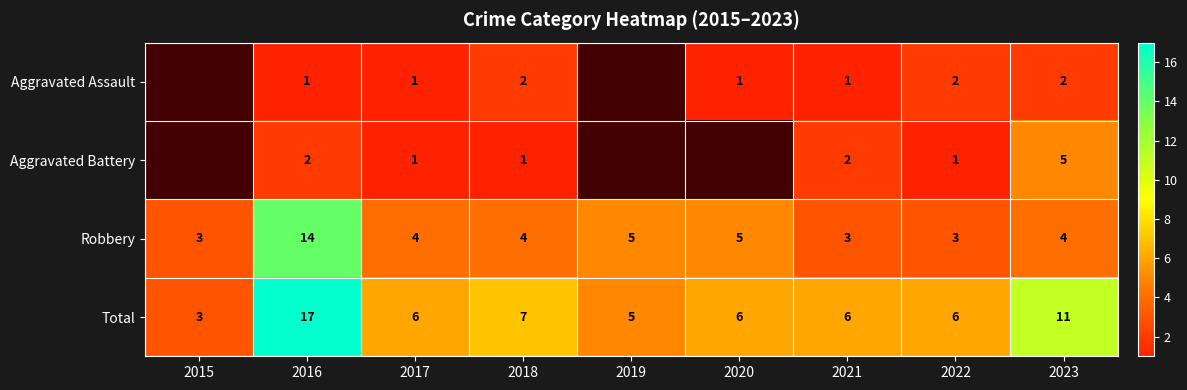

What is the difference between the maximum and second lowest values in the Total series?

12